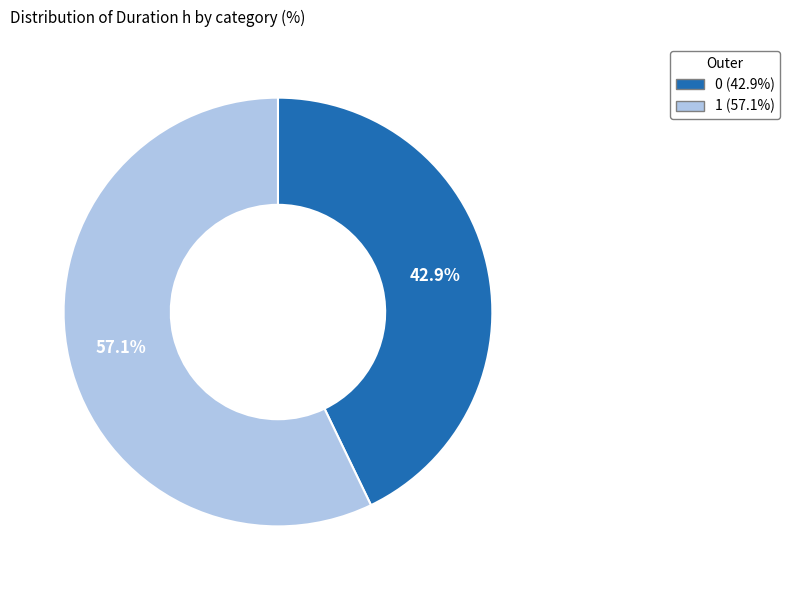

True or false: 1 accounts for 46% of the total.

False